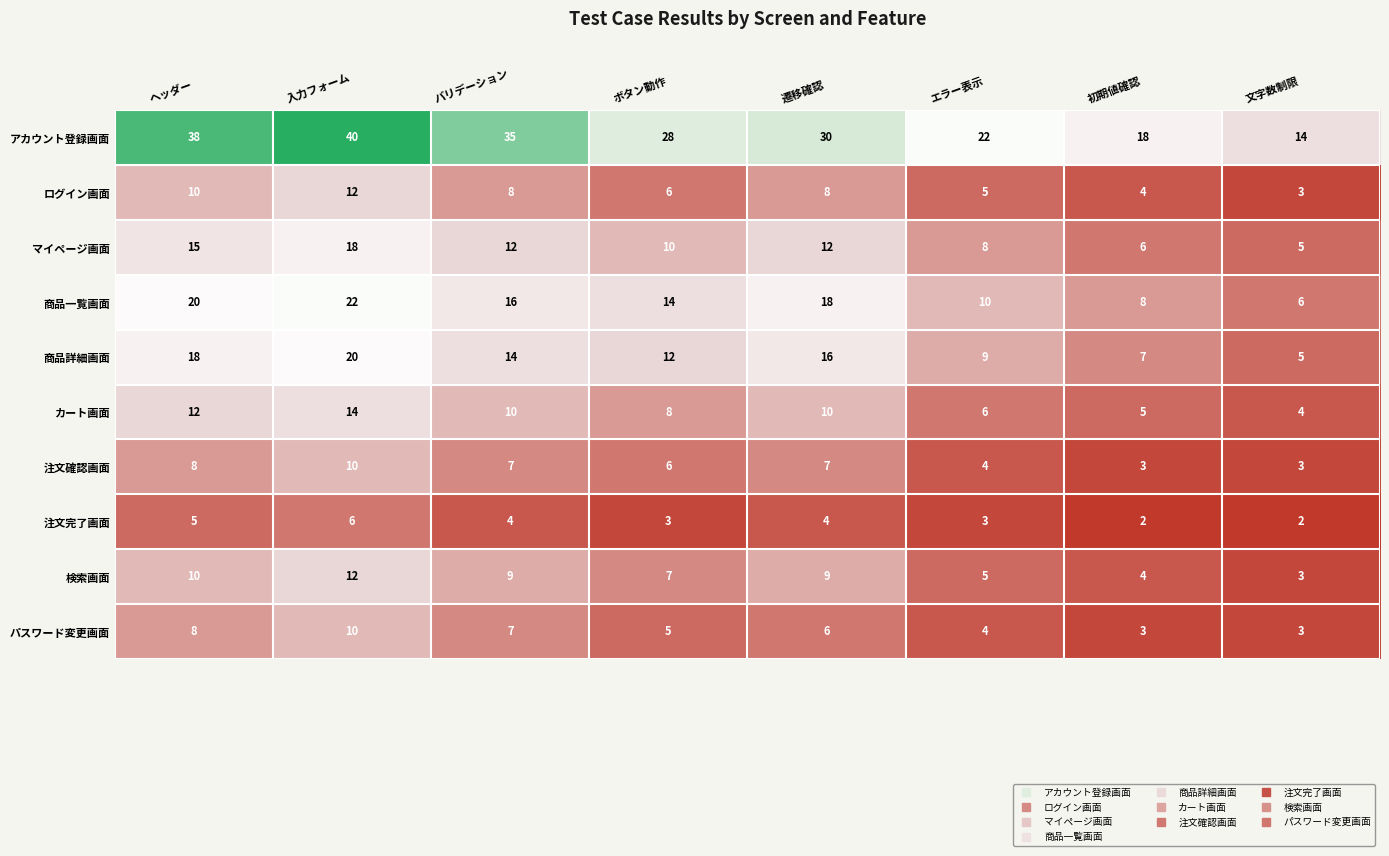

What is the difference between the second highest and second lowest values in the 検索画面 series?

6